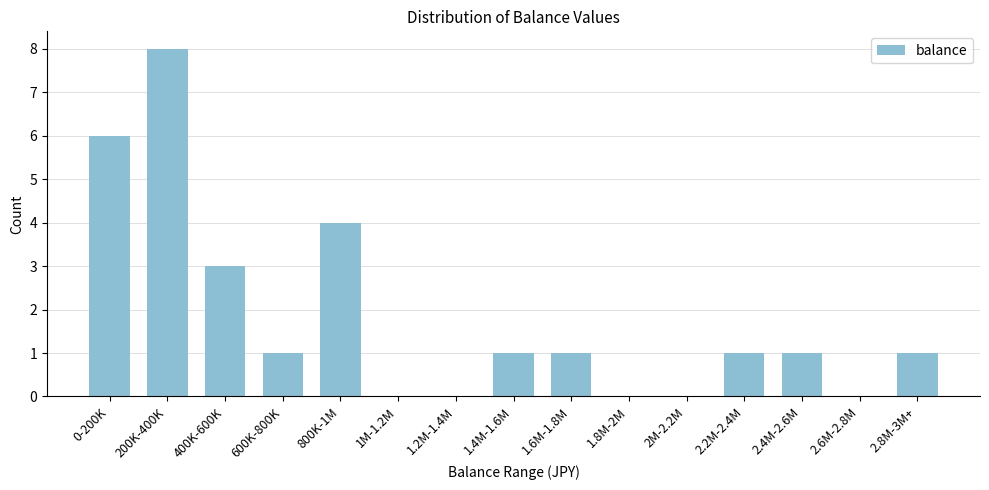

Reading left to right, transcribe all the data shown in this chart.

0-200K=6	200K-400K=8	400K-600K=3	600K-800K=1	800K-1M=4	1M-1.2M=0	1.2M-1.4M=0	1.4M-1.6M=1	1.6M-1.8M=1	1.8M-2M=0	2M-2.2M=0	2.2M-2.4M=1	2.4M-2.6M=1	2.6M-2.8M=0	2.8M-3M+=1